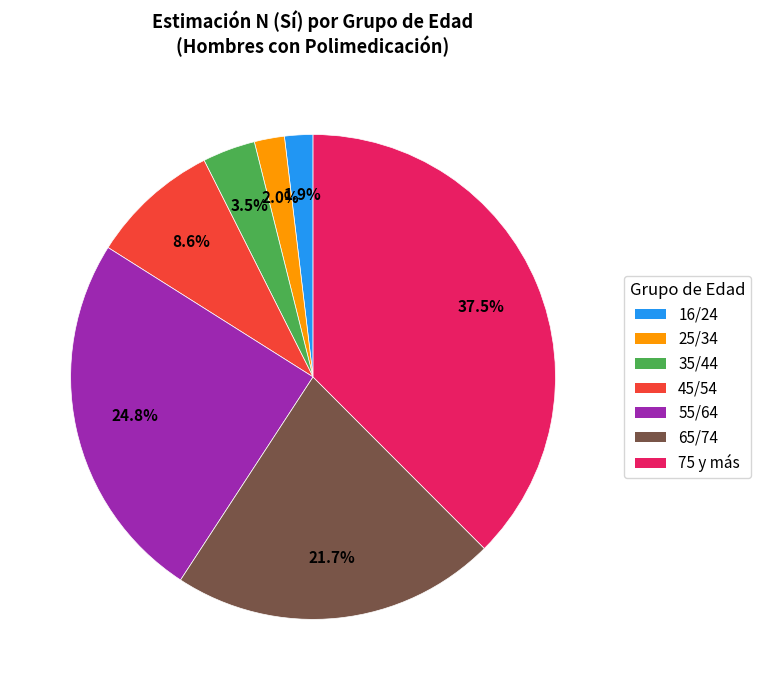

Combined, do 65/74 and 25/34 account for over 50%?

No